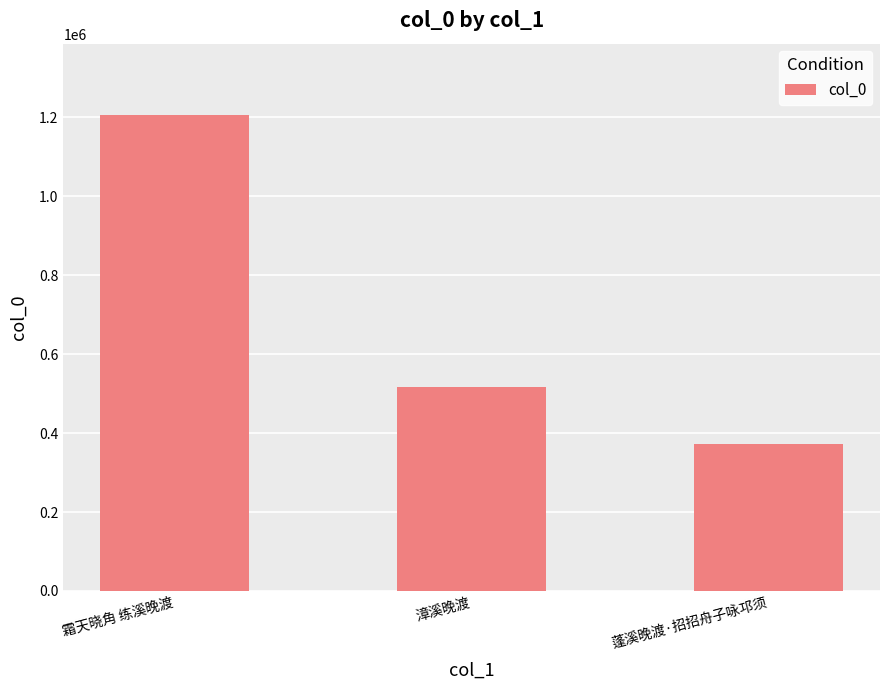

Which has a higher value, 漳溪晚渡 or 蓬溪晚渡·招招舟子咏邛须?

漳溪晚渡